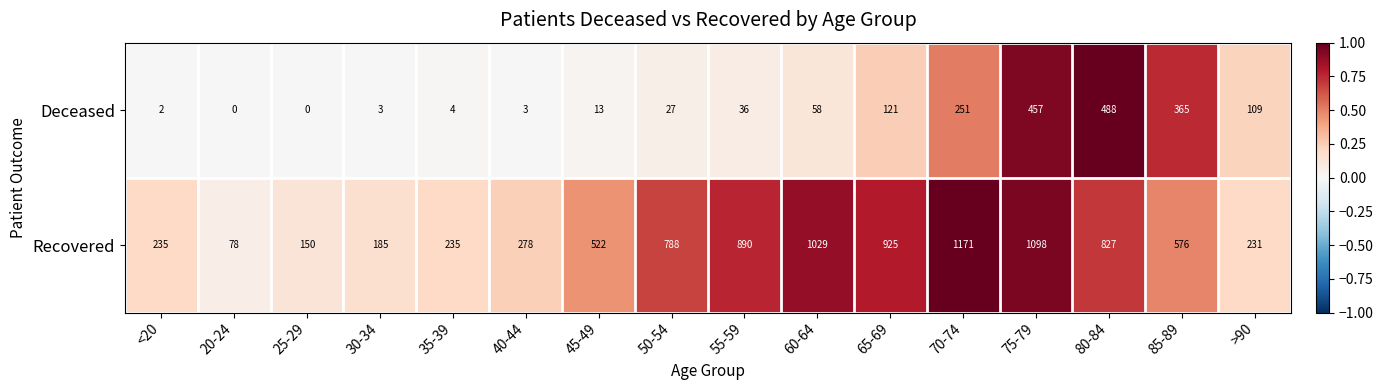

What is the sum of the Deceased values at 70-74 and 50-54?

278